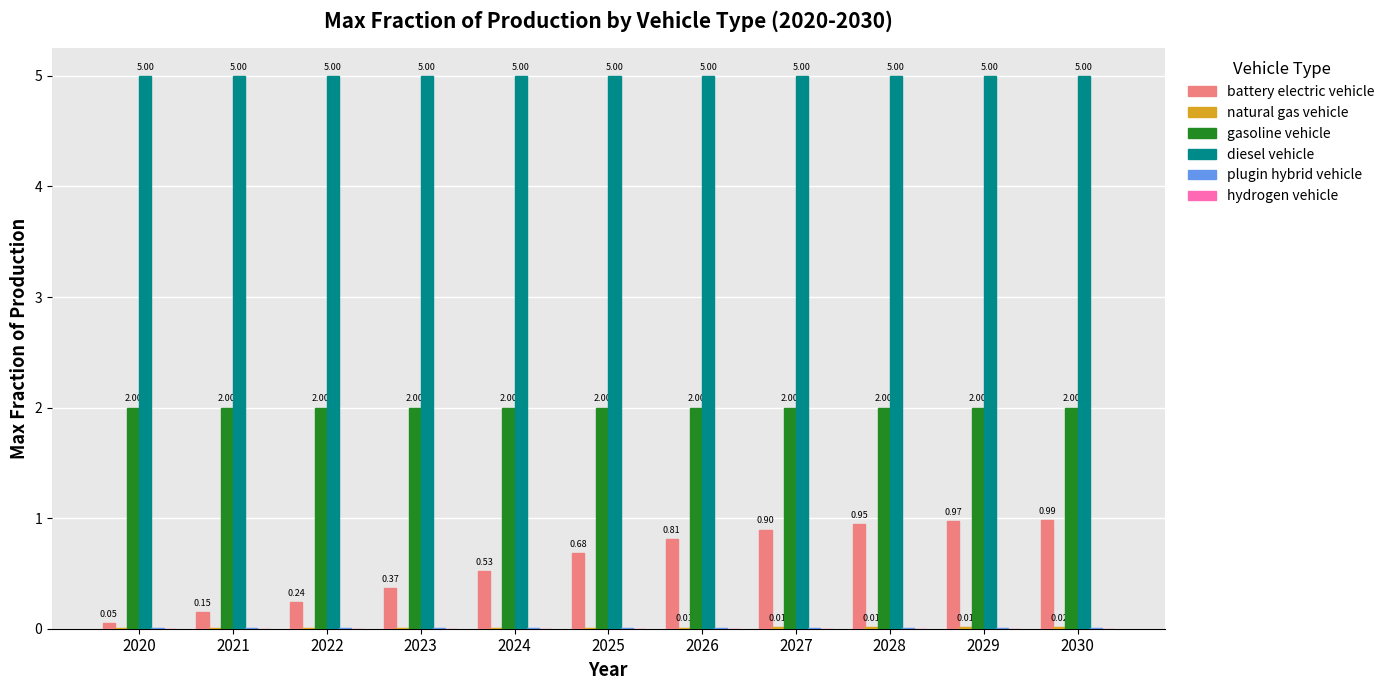

Which series has the largest total across all categories?

diesel vehicle